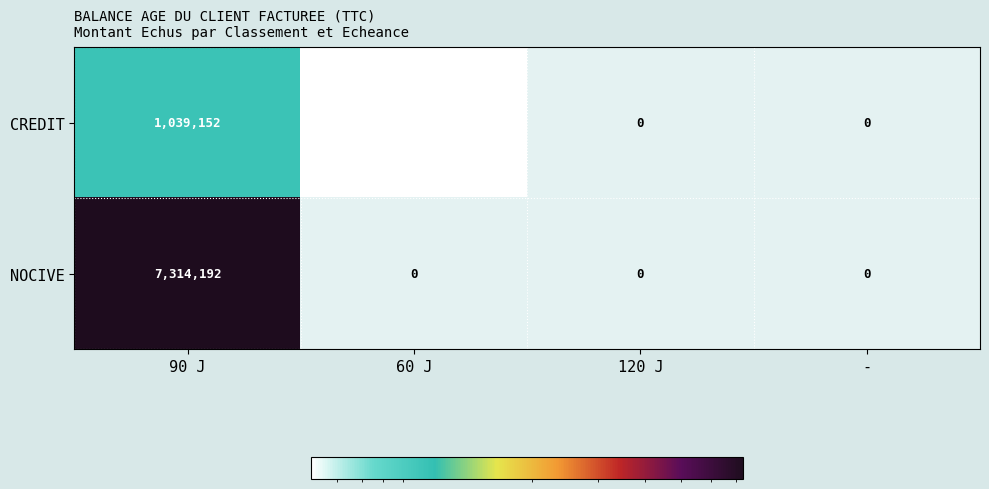

At which category is the sum across all series the highest?

90 J